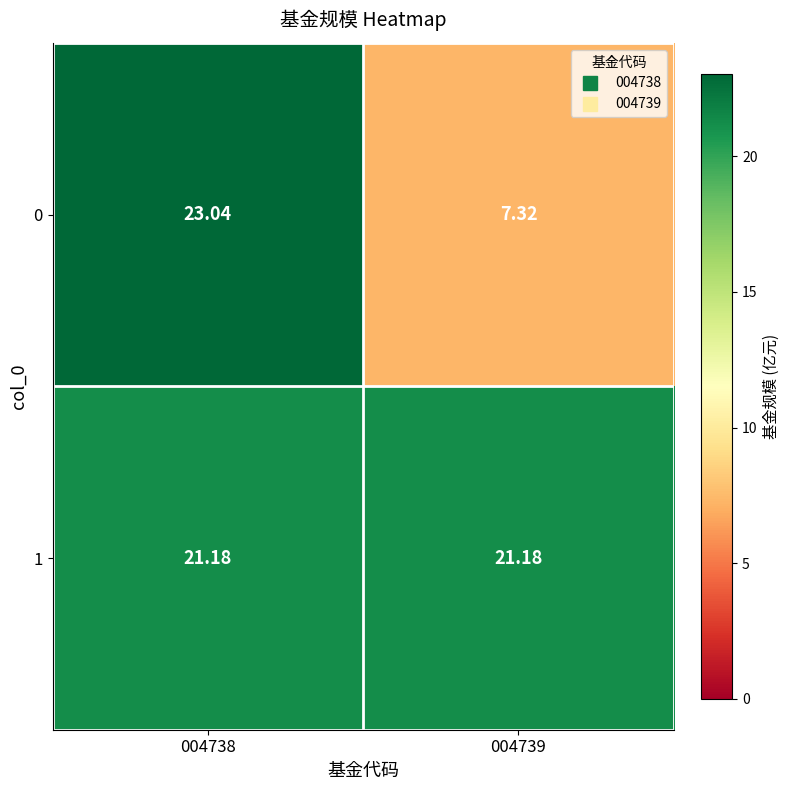

Which series has the widest spread of values?

0